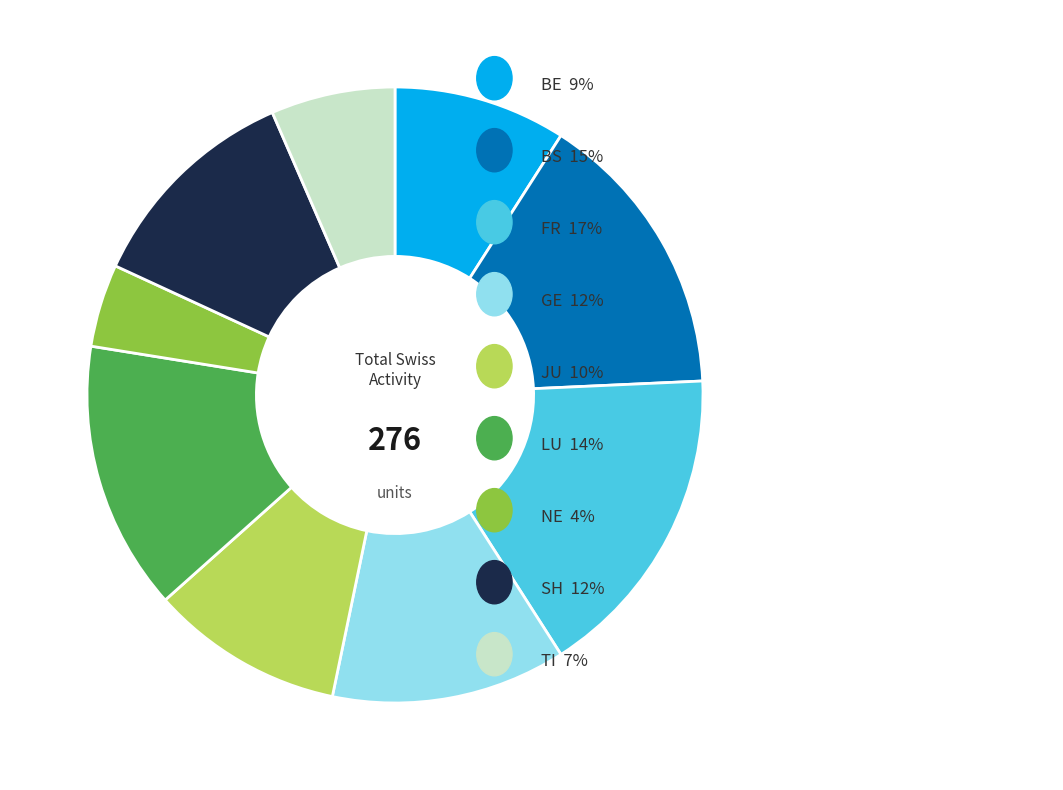

Is there any slice that represents more than half of the pie?

No